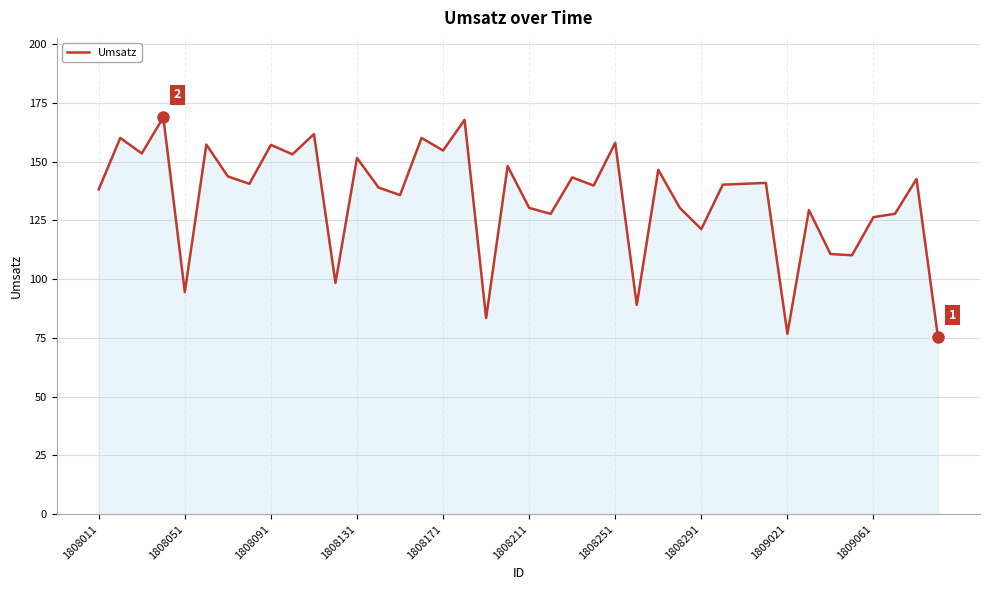

What is the maximum value shown in the chart?

168.9